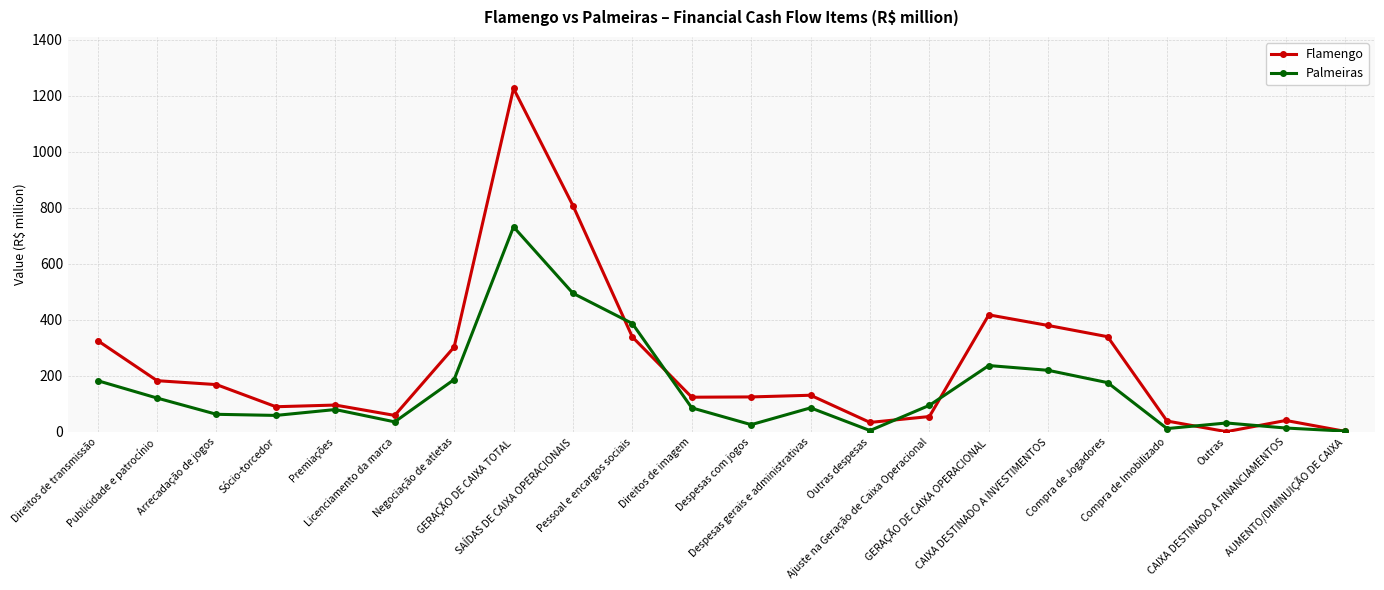

At how many categories does at least one series exceed 549?

2